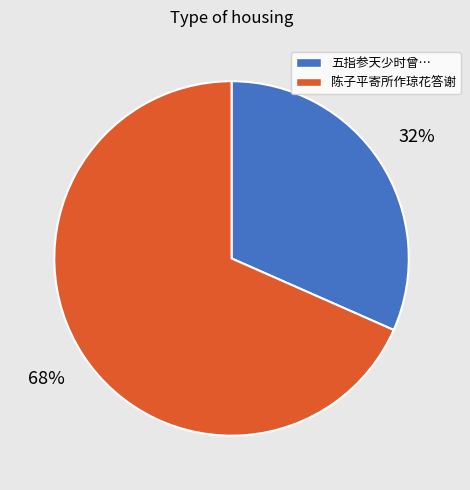

To the nearest percent, what is the average slice percentage?

50%